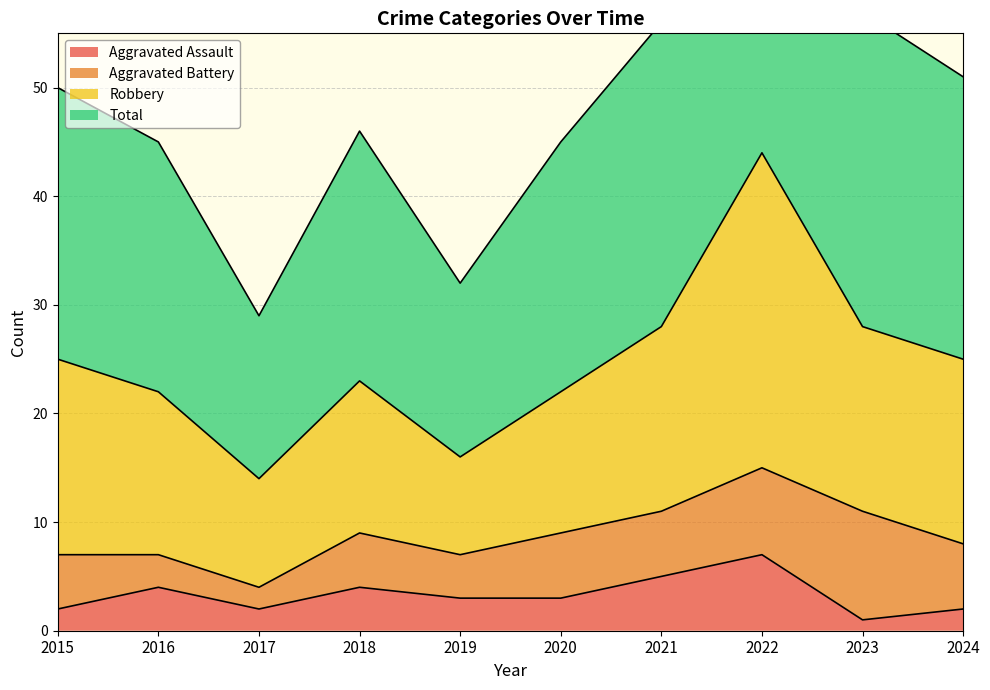

The Total series shows 51 at 2017. True or false?

False